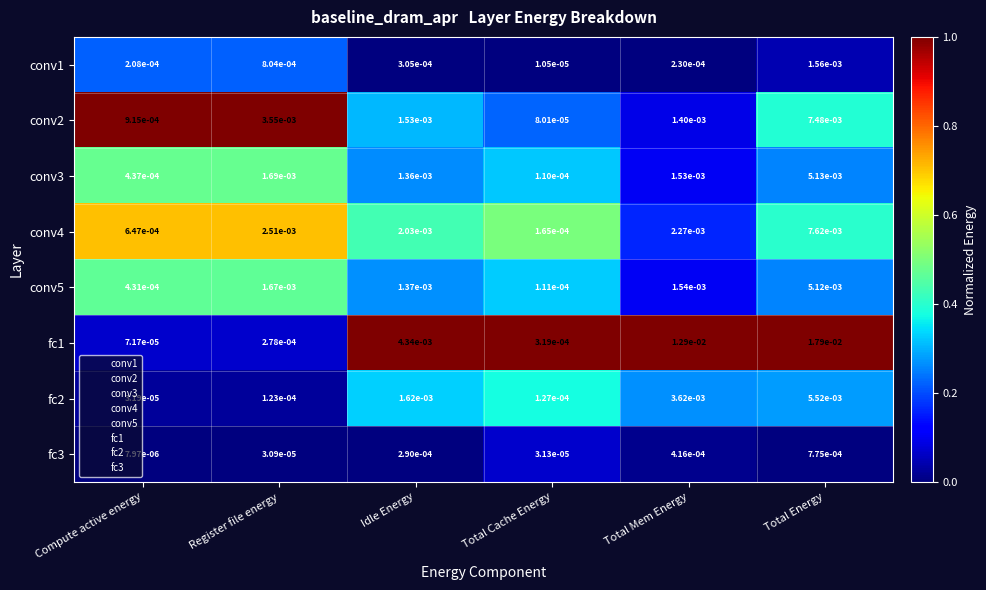

Which category has the highest value in the fc3 series?

Total Energy